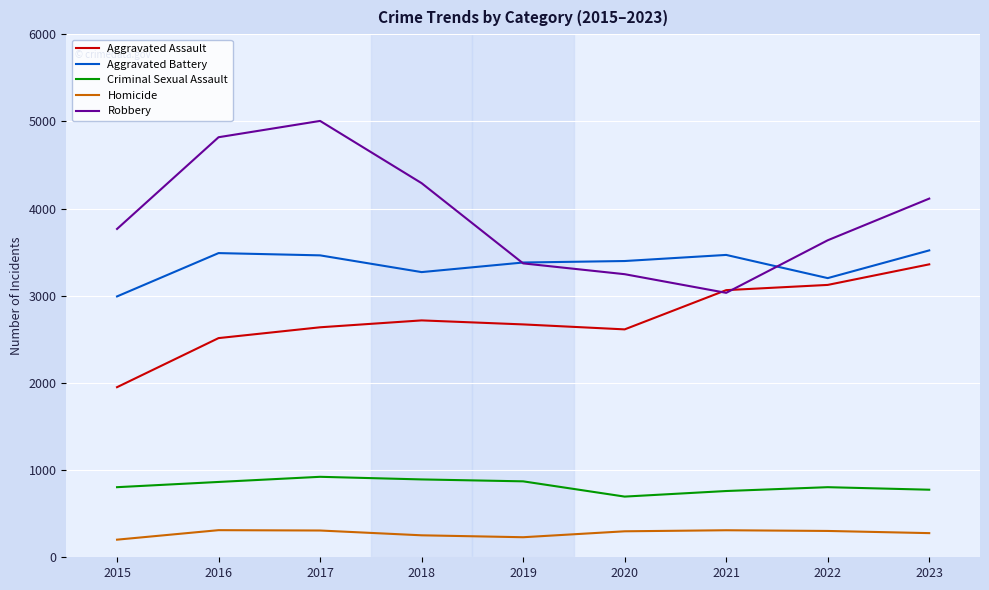

How many distinct data groups are displayed?

5